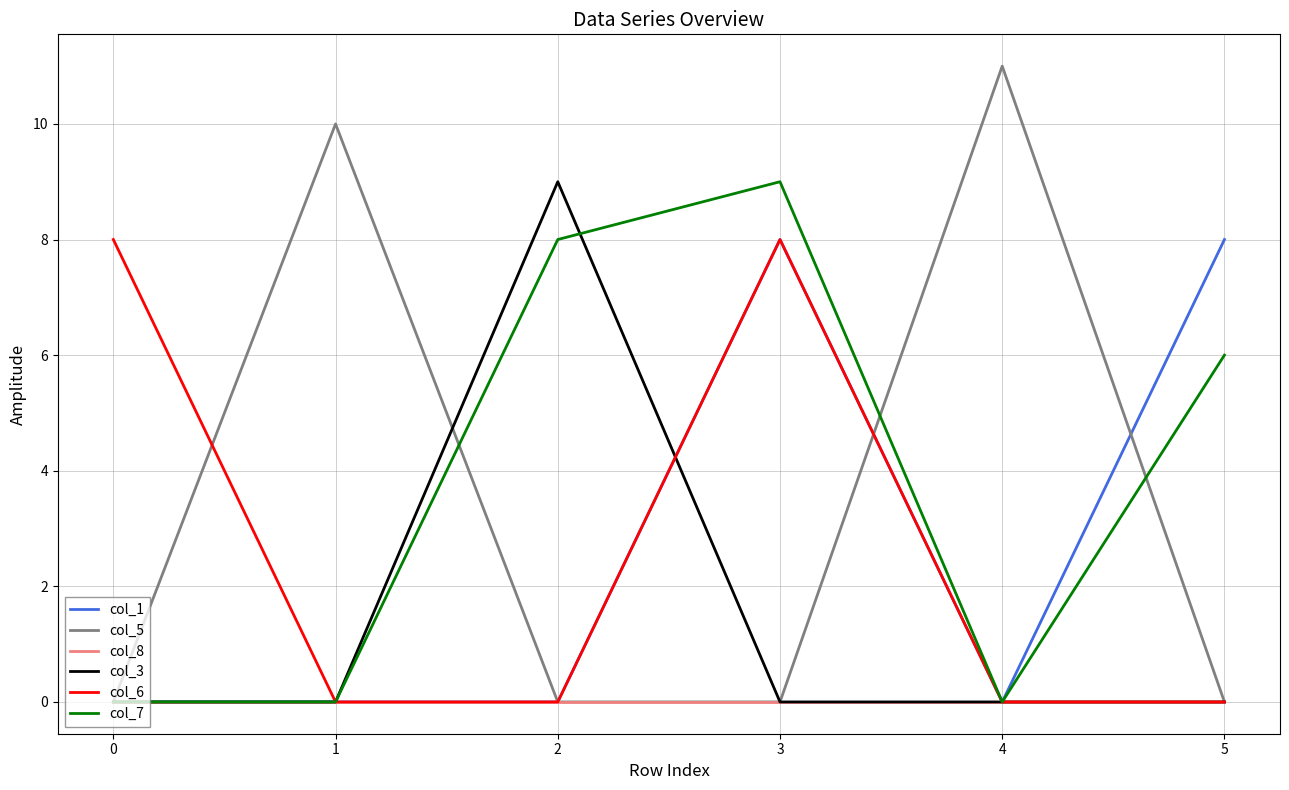

True or false: col_7 has a value of 6 at 0.

False